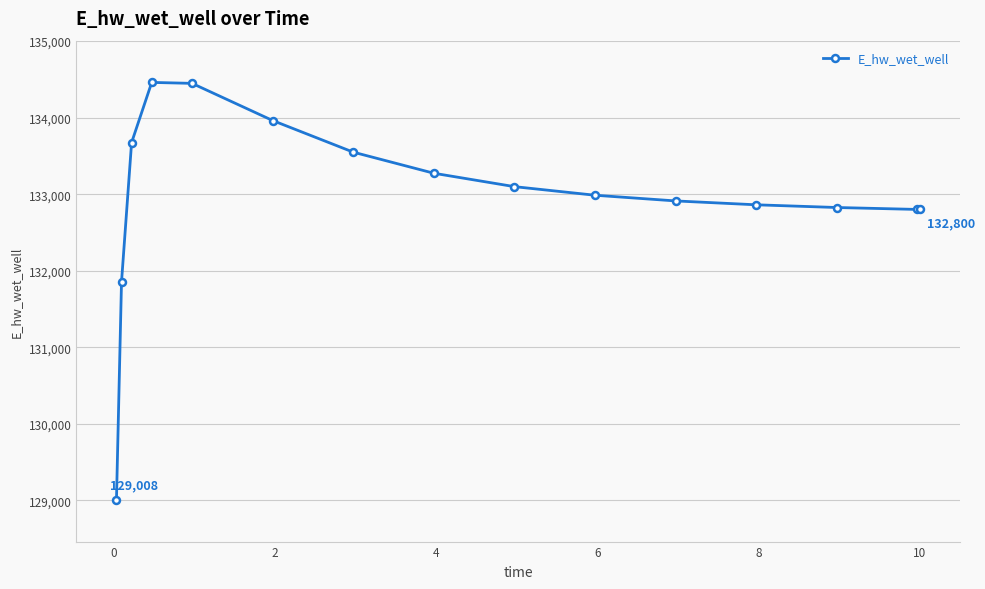

True or false: the data has more than 0 interior local peaks.

True